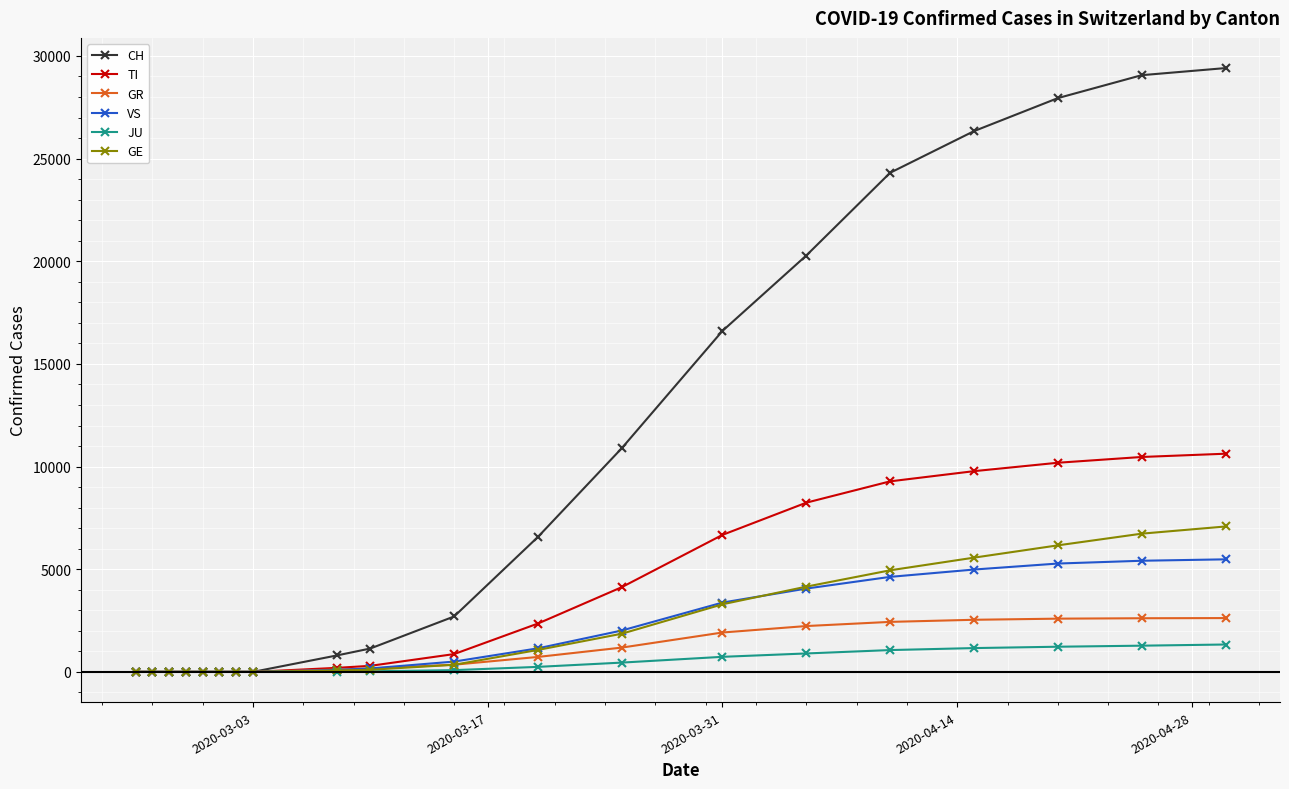

What is the maximum value for VS?

5482